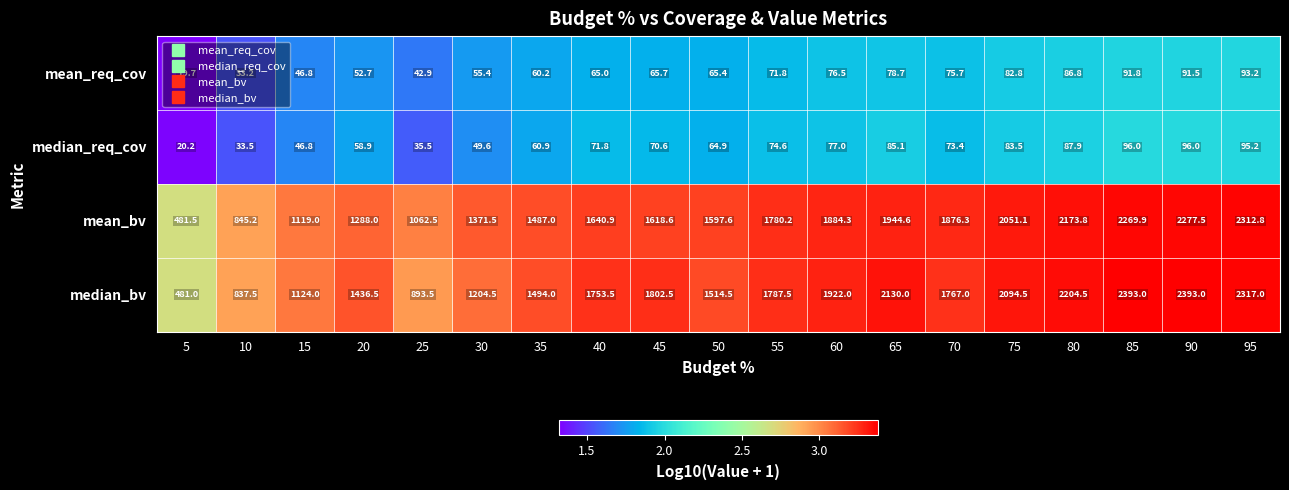

List the series in order of their peak value, highest first.

median_bv, mean_bv, median_req_cov, mean_req_cov